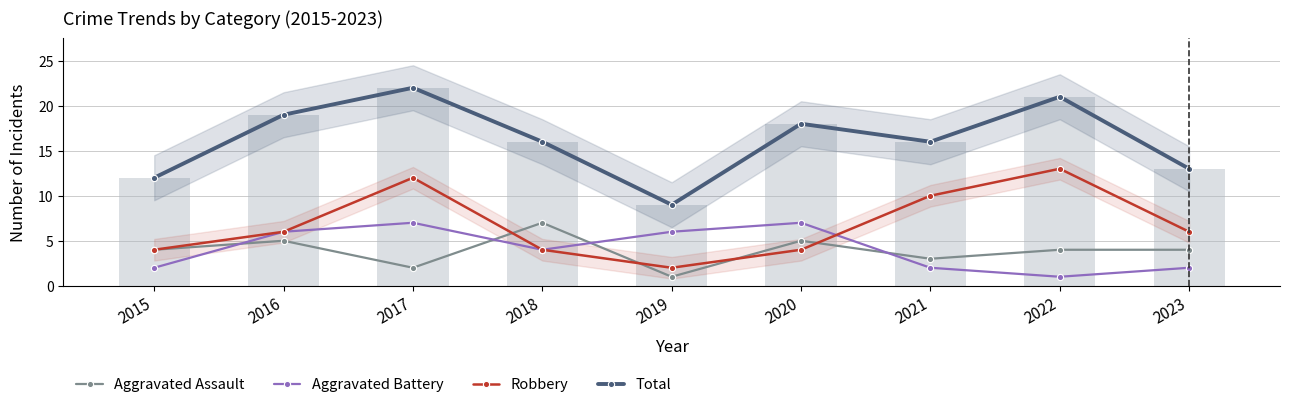

List the labels in order of Aggravated Assault value, smallest first.

2019, 2017, 2021, 2015, 2022, 2023, 2016, 2020, 2018